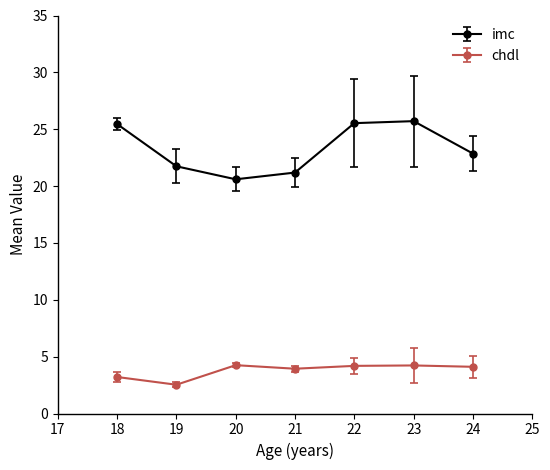

Which series has the widest spread of values?

imc